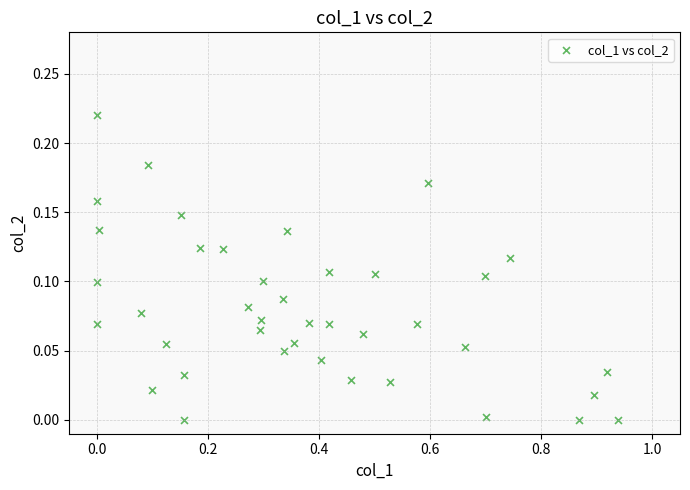

What is the range of X values (max minus min)?

0.9